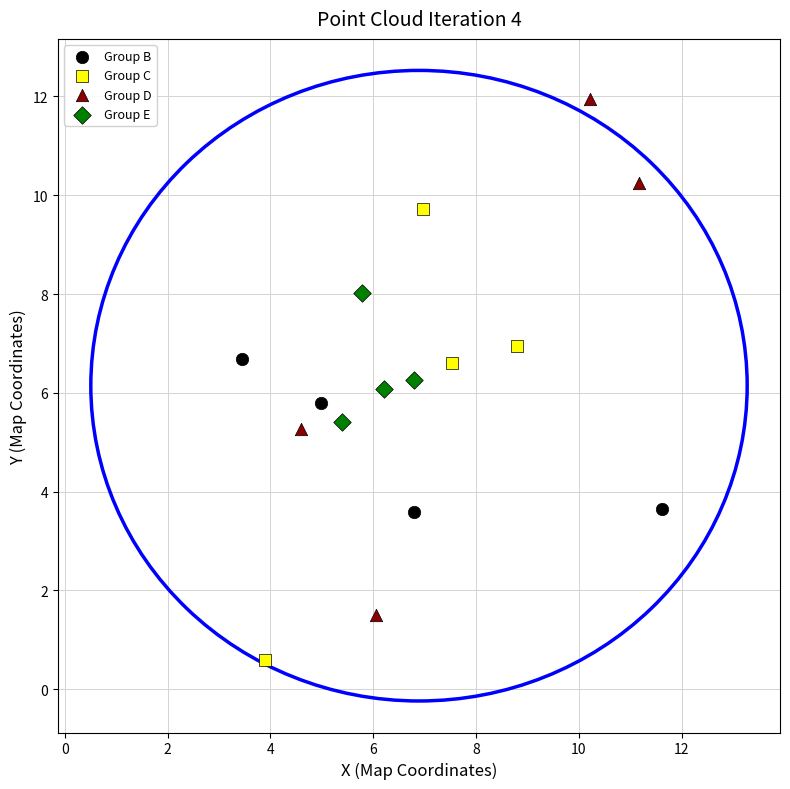

Which series contains the highest Y value?

Group D